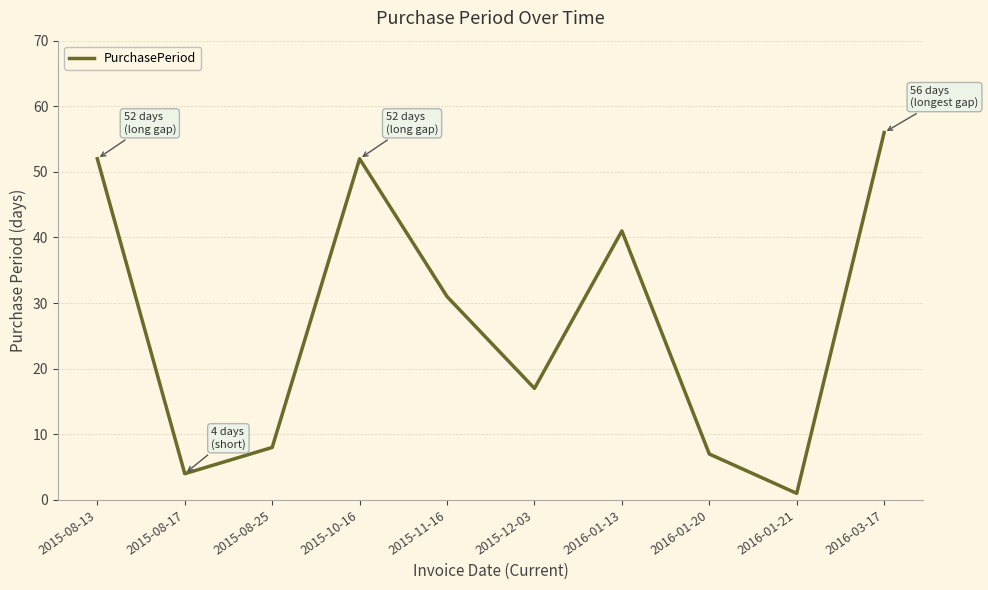

Where is the first local maximum?

2015-10-16